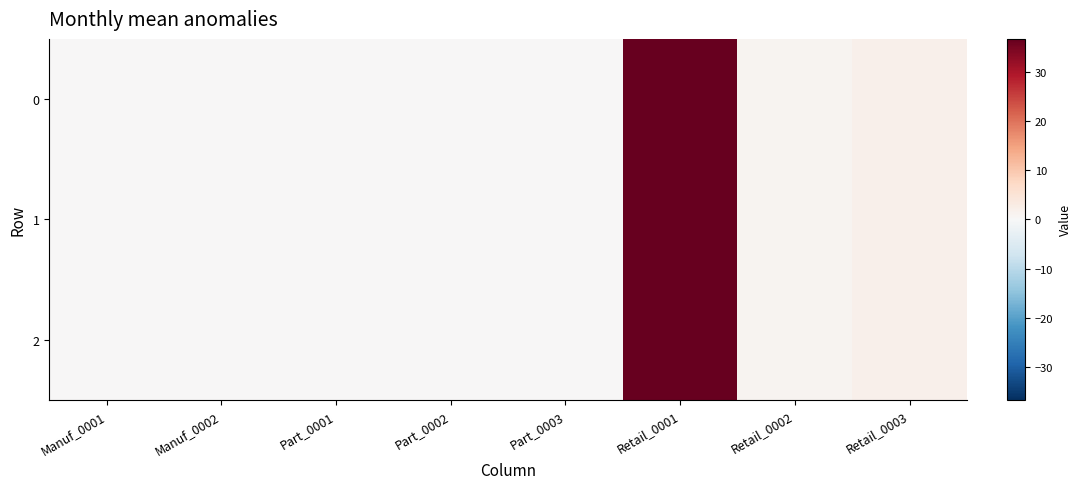

Reading right to left, extract all data points from this chart.

0: Retail_0003=2.0	Retail_0002=1.0	Retail_0001=36.6	Part_0003=0.0	Part_0002=0.0	Part_0001=0.0	Manuf_0002=0.0	Manuf_0001=0.0
1: Retail_0003=2.0	Retail_0002=1.0	Retail_0001=36.6	Part_0003=0.0	Part_0002=0.0	Part_0001=0.0	Manuf_0002=0.0	Manuf_0001=0.0
2: Retail_0003=2.0	Retail_0002=1.0	Retail_0001=36.6	Part_0003=0.0	Part_0002=0.0	Part_0001=0.0	Manuf_0002=0.0	Manuf_0001=0.0